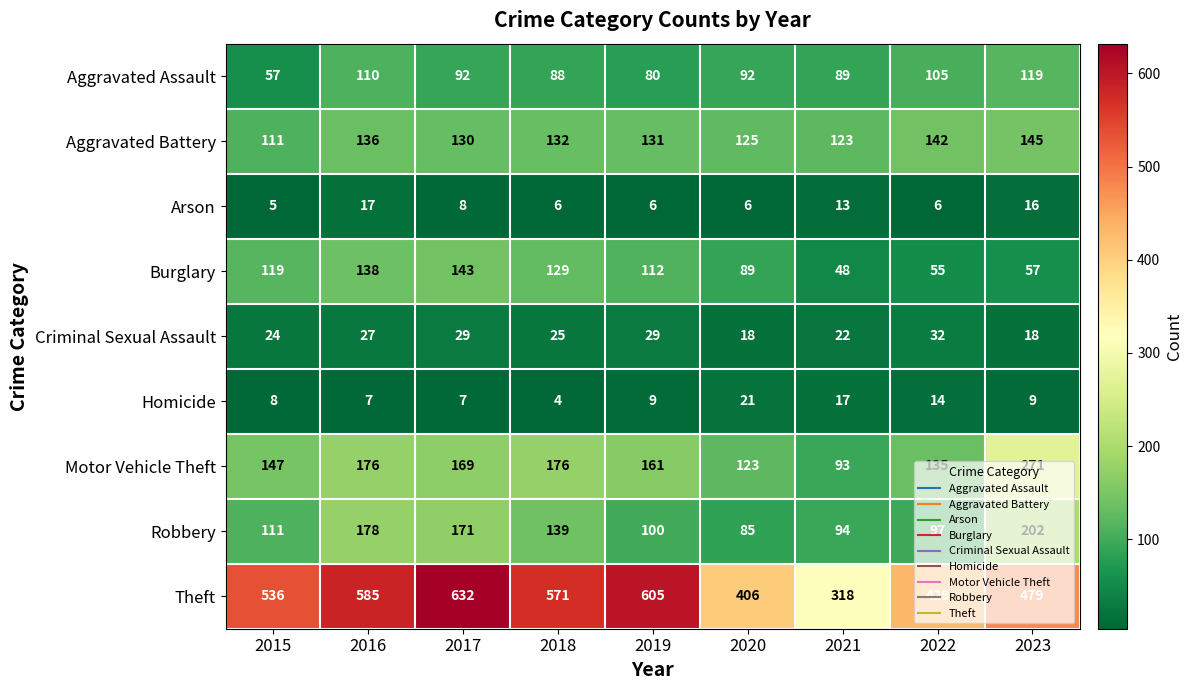

Where does the Burglary series first go above 112?

2015